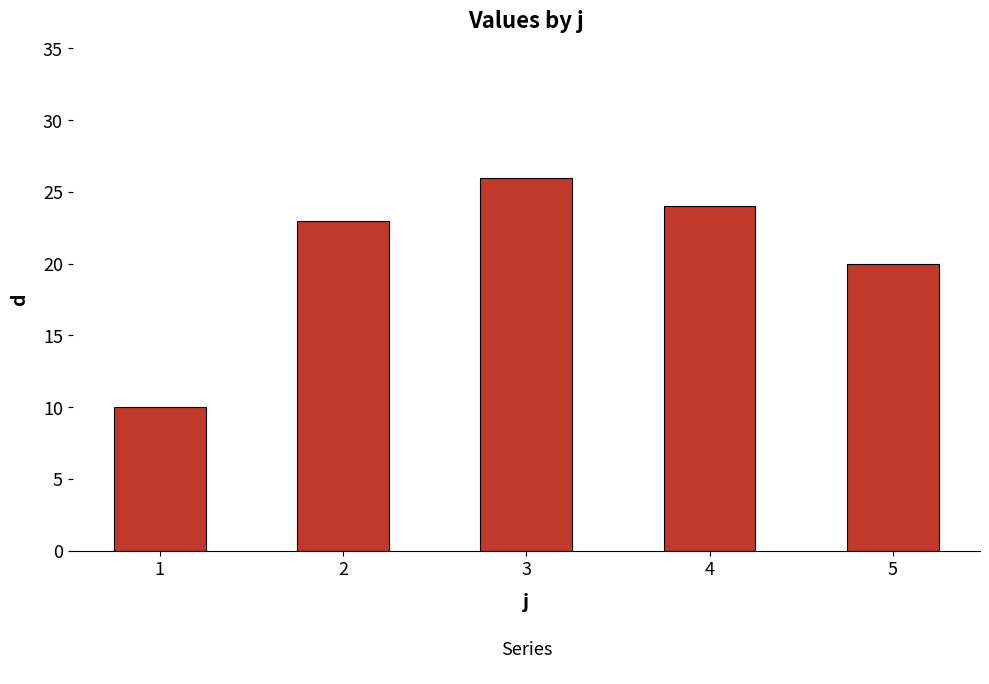

What is the change in value from 1 to 3?

+16